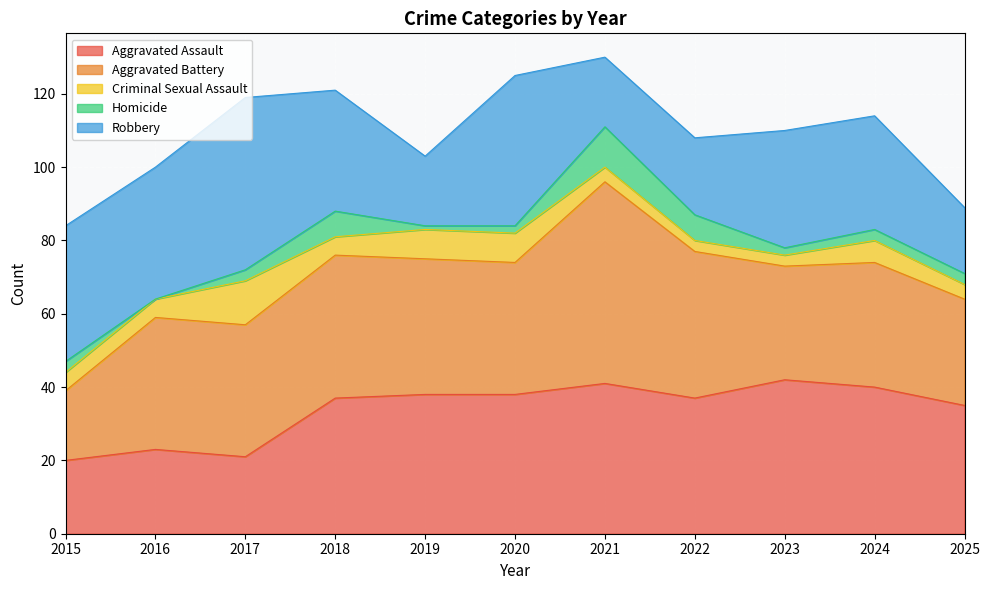

Between which two adjacent categories do Robbery and Aggravated Assault first intersect?

2017 and 2018